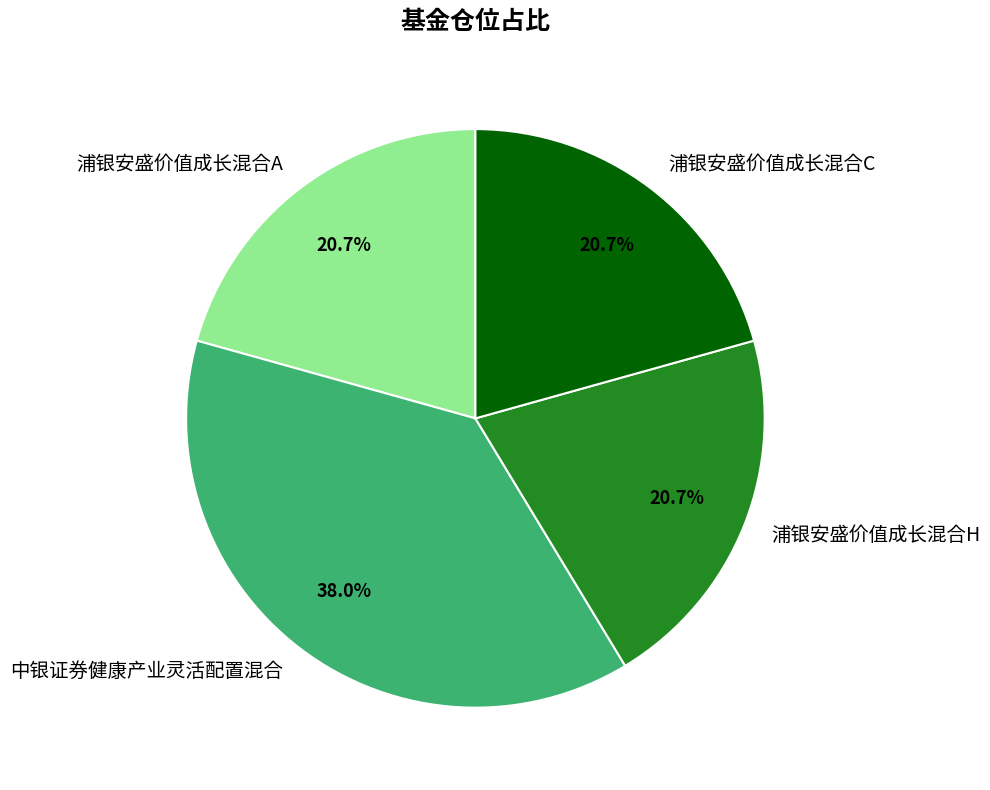

Does 中银证券健康产业灵活配置混合 represent more than half of the total?

No